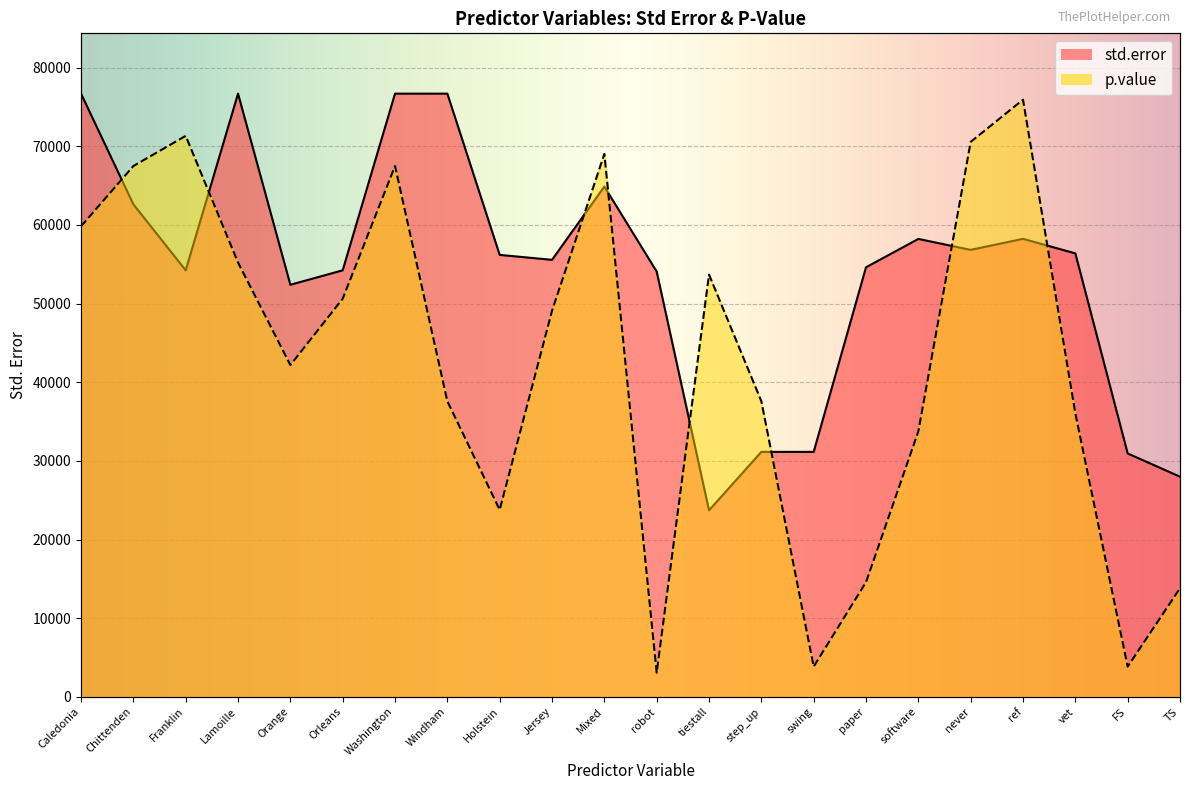

Where is std.error nearest to the value 50207?

Orange